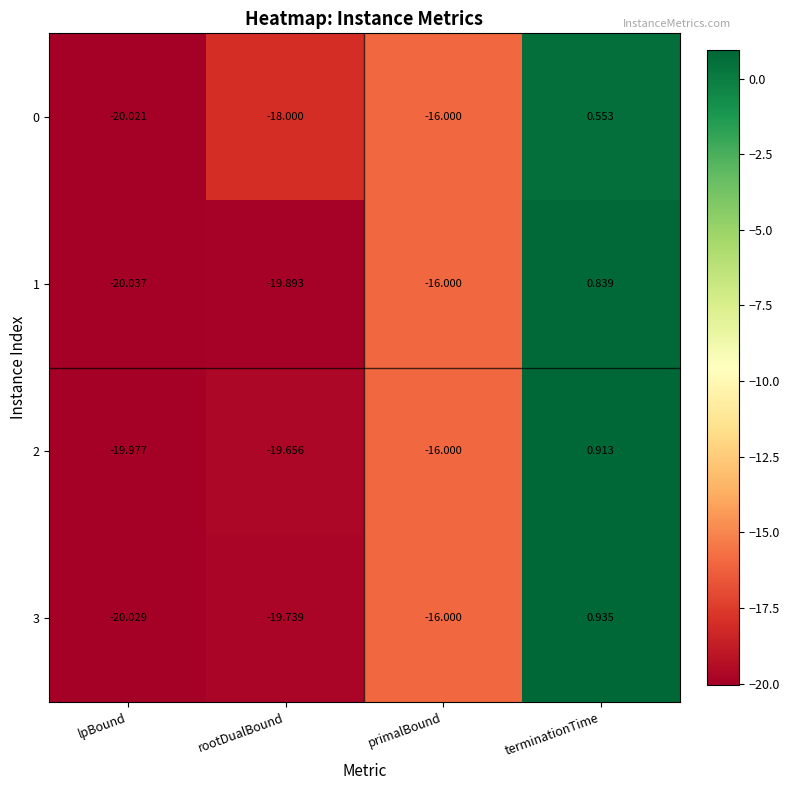

Rank the series at lpBound from highest to lowest value.

2, 0, 3, 1